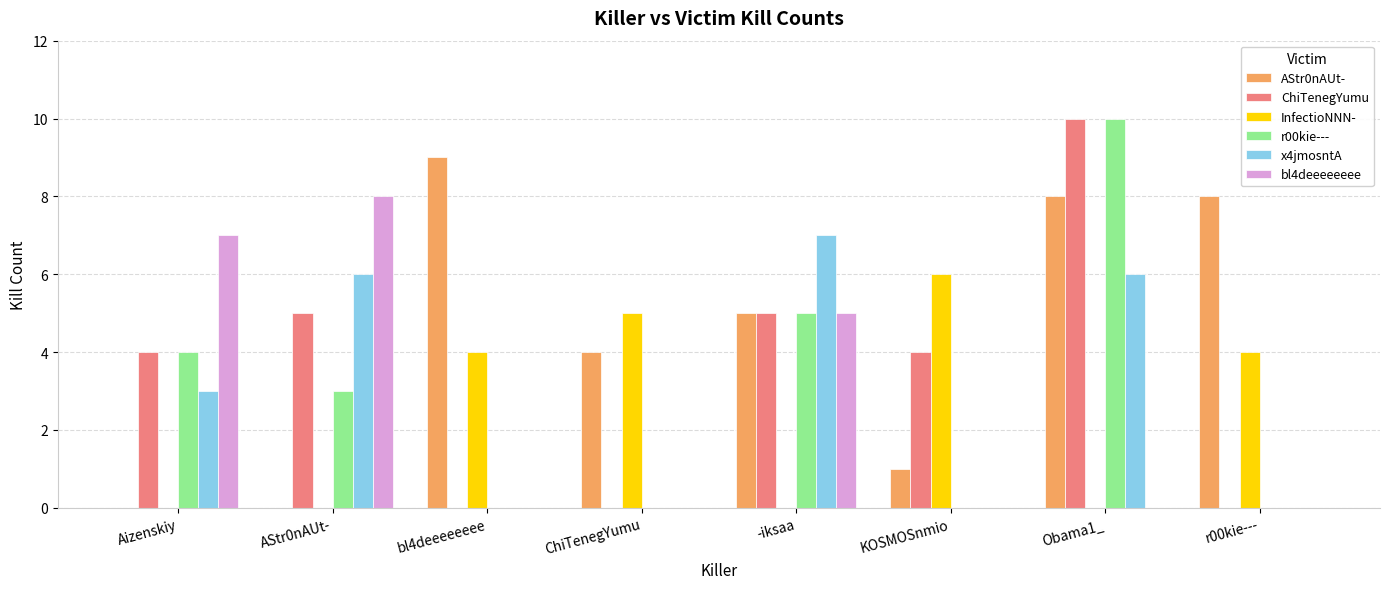

What is the greatest value displayed?

10